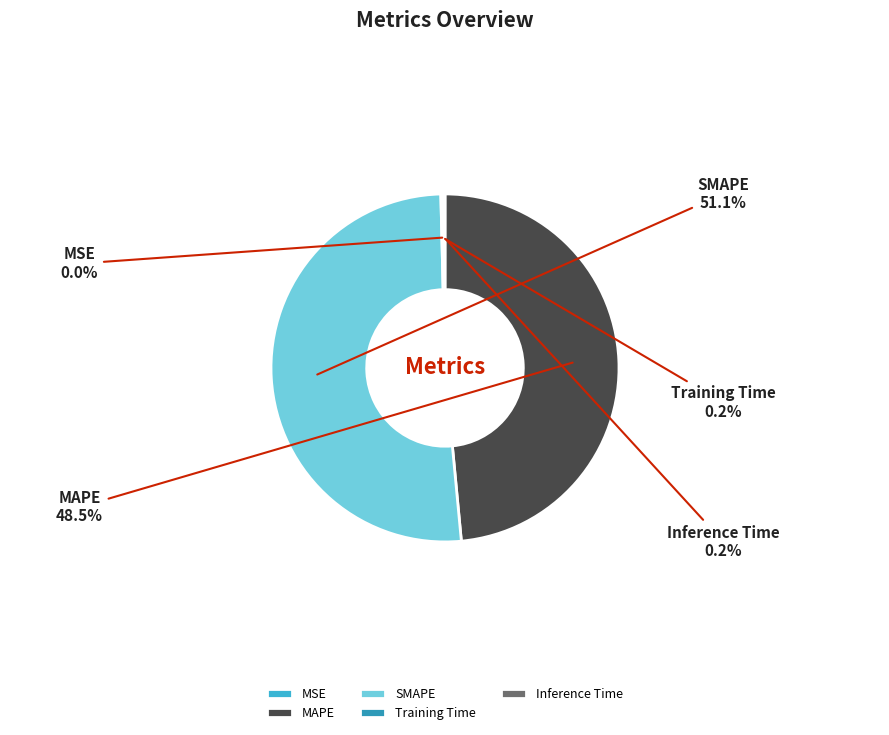

Which slice is the largest?

SMAPE